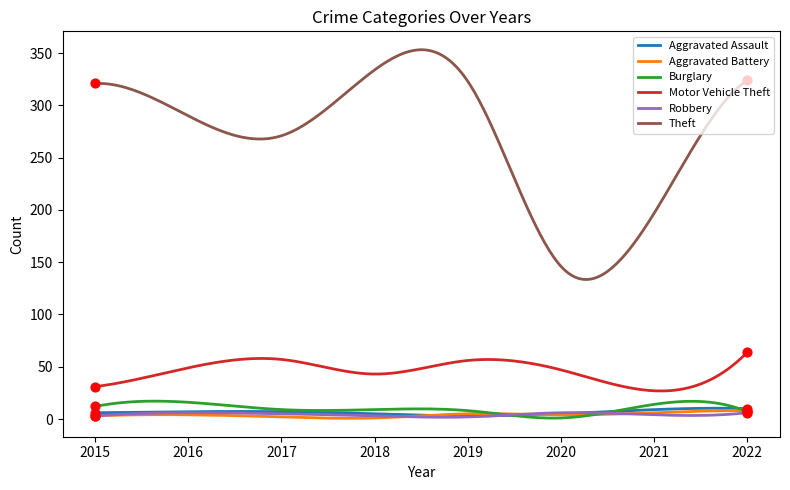

Which series has the largest total across all categories?

Theft